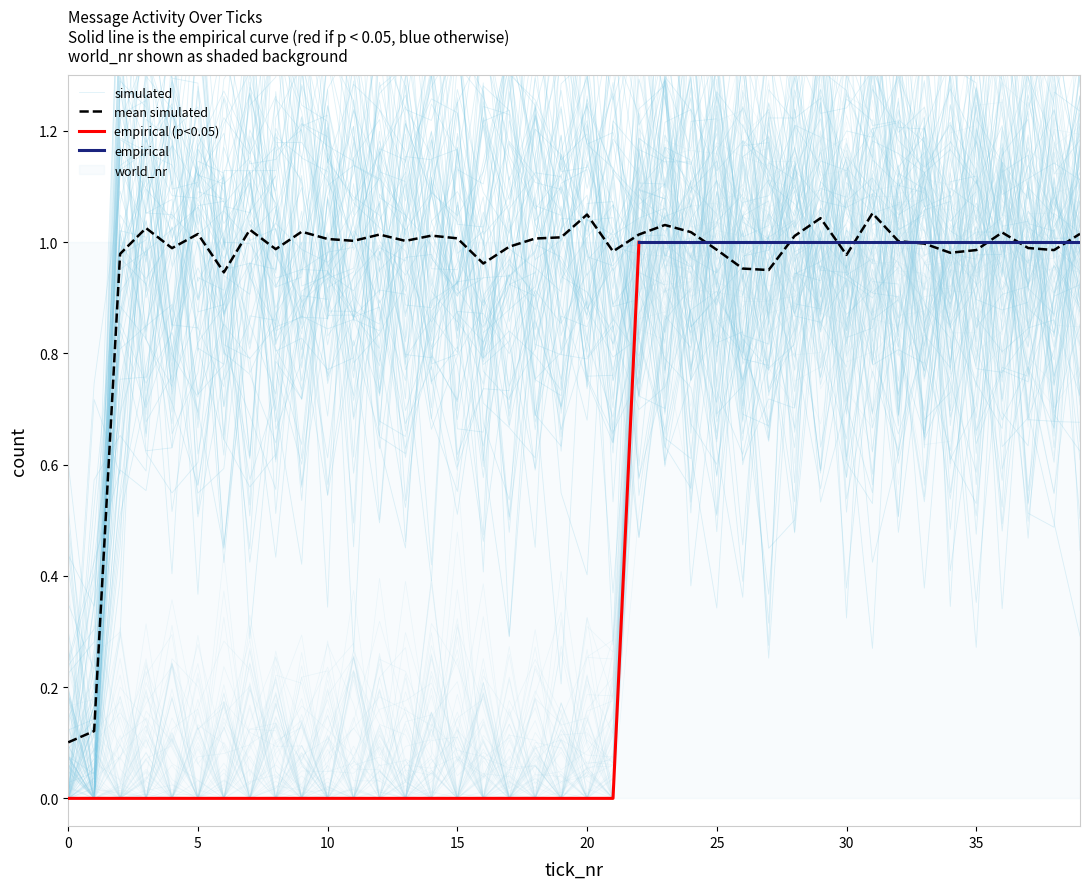

Reading left to right, what are all the values shown in this chart?

total_messages_human: 0.0	0.0	0.0	0.1	0.0	0.0	0.0	0.2	0.1	0.0	0.2	0.0	0.0	0.0	0.0	0.1	0.0	0.0	0.0	0.0	0.0	0.0	0.8	0.8	1.1	0.9	1.0	0.9	1.0	1.2	1.1	0.9	1.0	1.0	1.0	1.0	1.0	1.0	0.9	0.8
total_messages_agent: 0.1	0.1	1.0	1.0	1.0	1.0	0.9	1.0	1.0	1.0	1.0	1.0	1.0	1.0	1.0	1.0	1.0	1.0	1.0	1.0	1.0	1.0	1.0	1.0	1.0	1.0	1.0	0.9	1.0	1.0	1.0	1.1	1.0	1.0	1.0	1.0	1.0	1.0	1.0	1.0